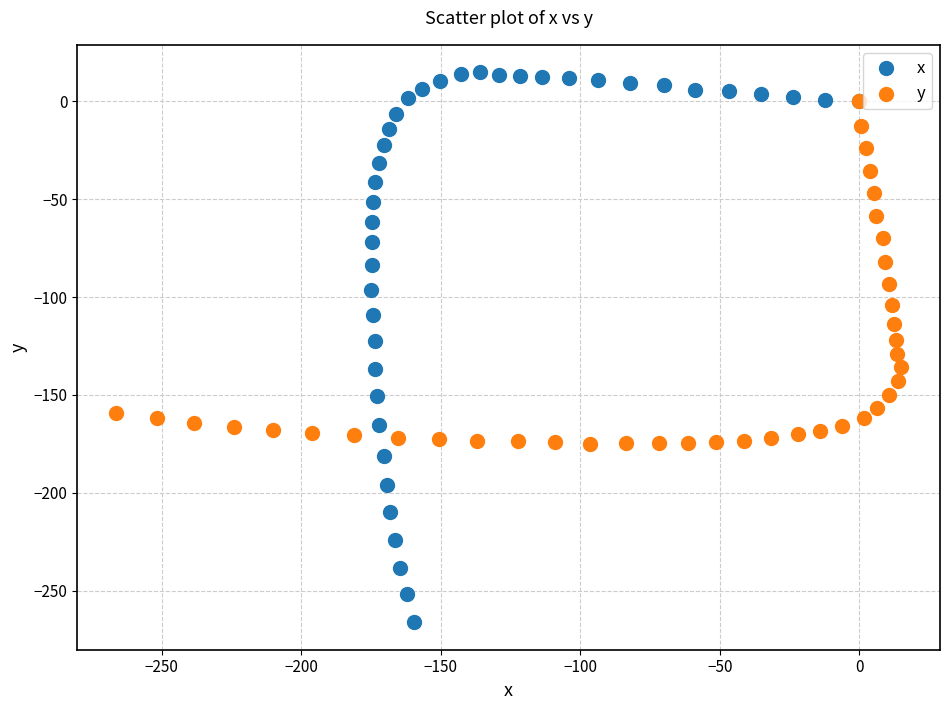

Which series reaches the maximum Y coordinate?

x